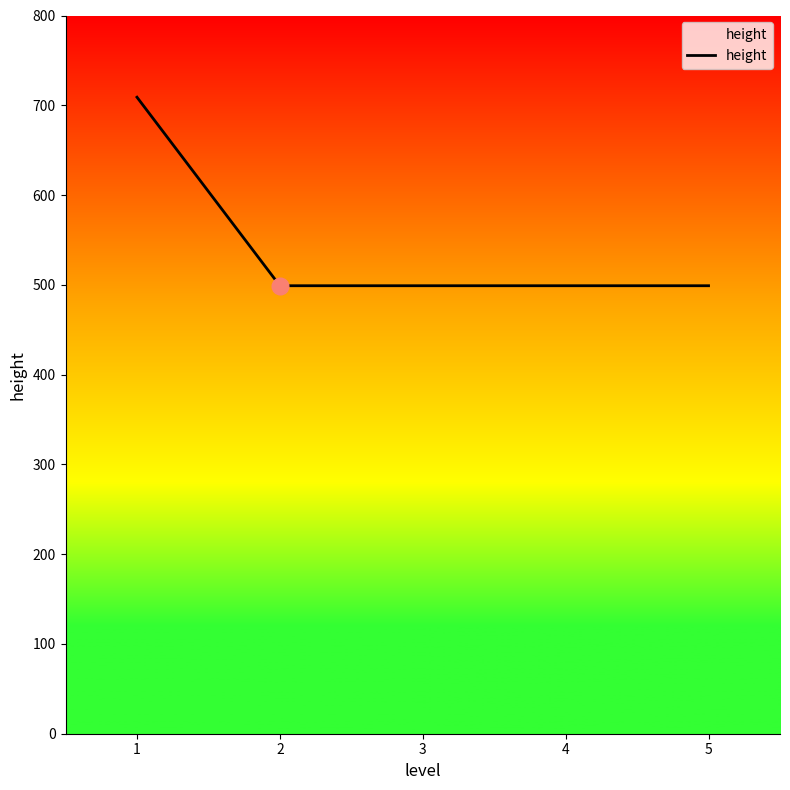

What is the maximum value shown in the chart?

709